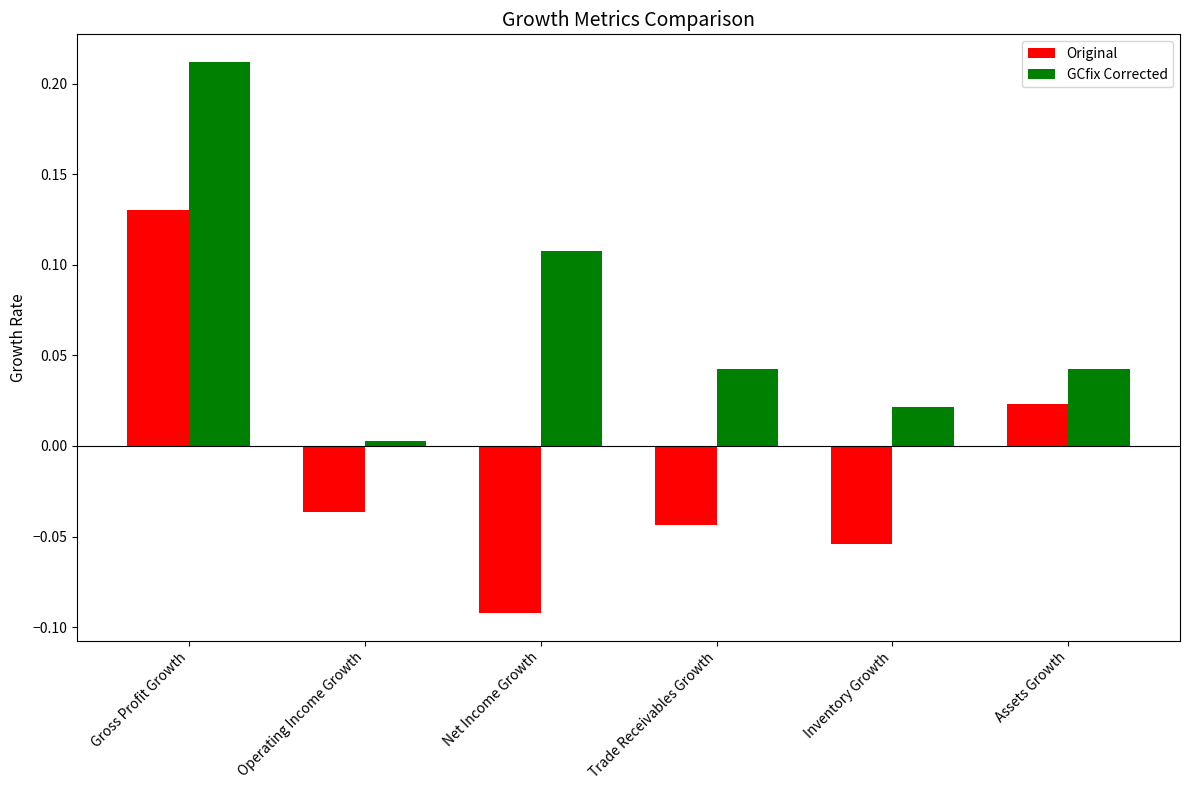

List the series in order of their overall mean, lowest first.

Original, GCfix Corrected